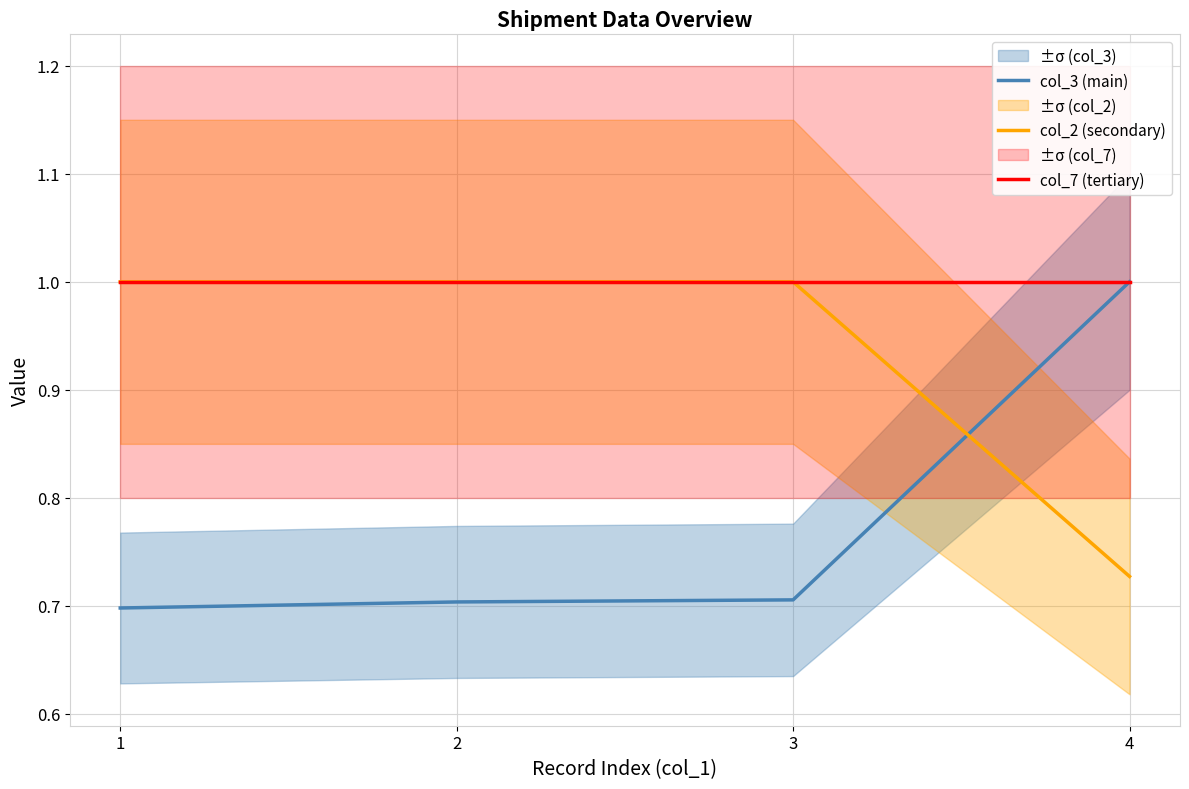

What is the average value of the col_3 (main) series?

0.8